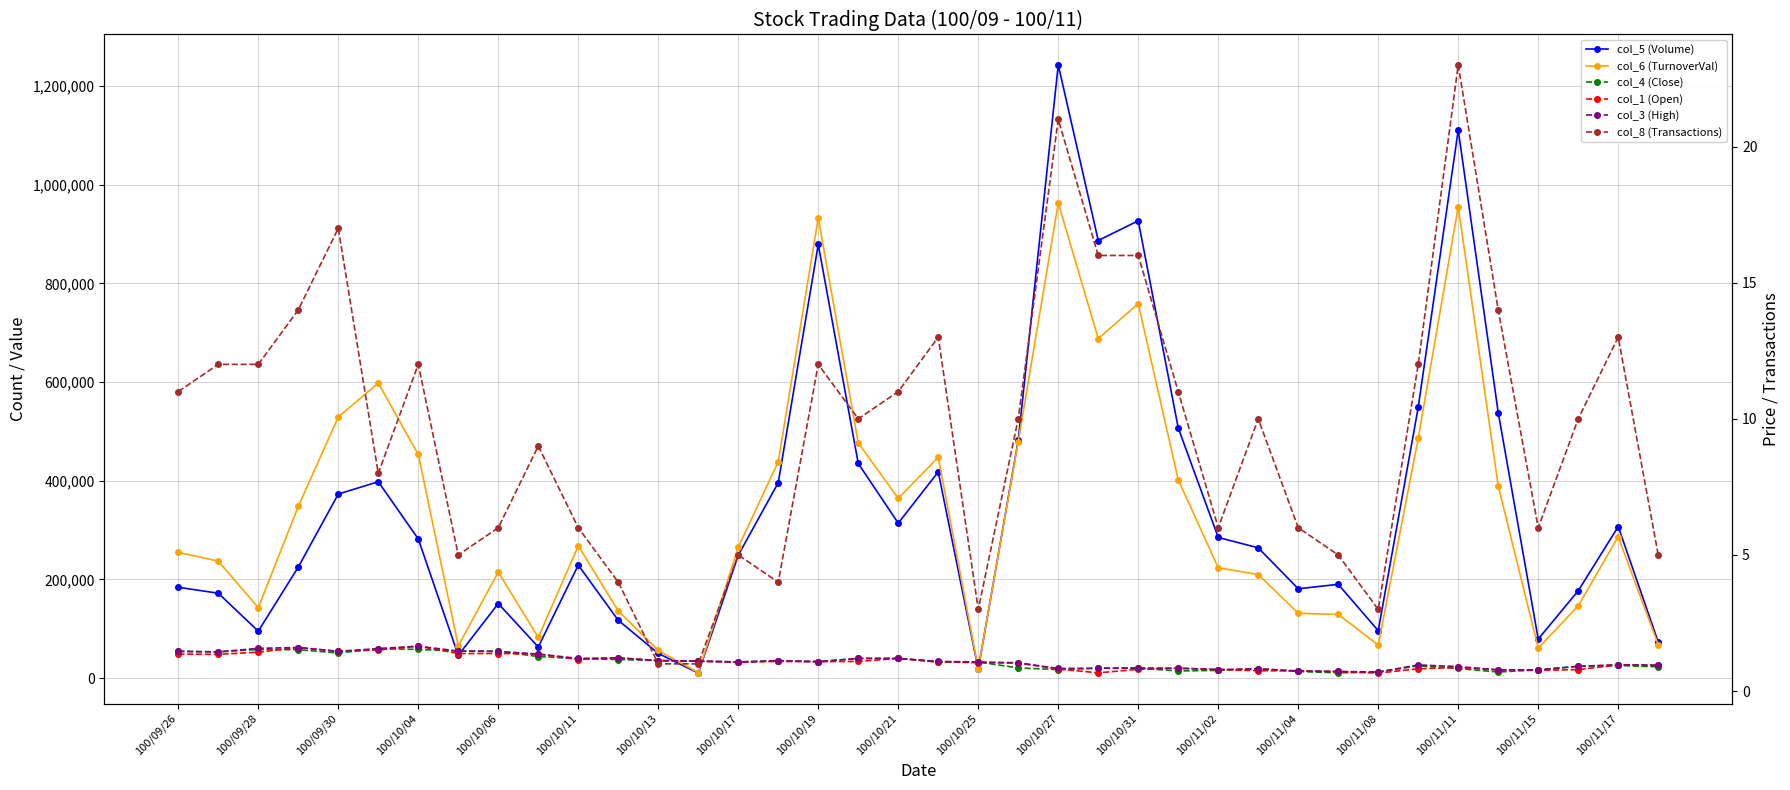

How many values in the col_6 (TurnoverVal) series exceed 267940?

18